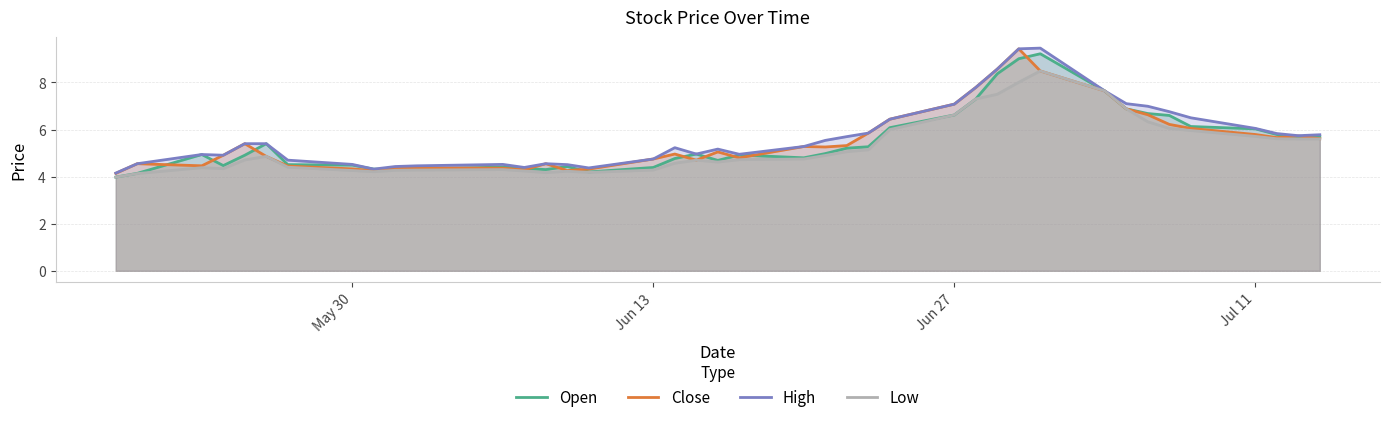

How many interior local peaks does the High series have?

6